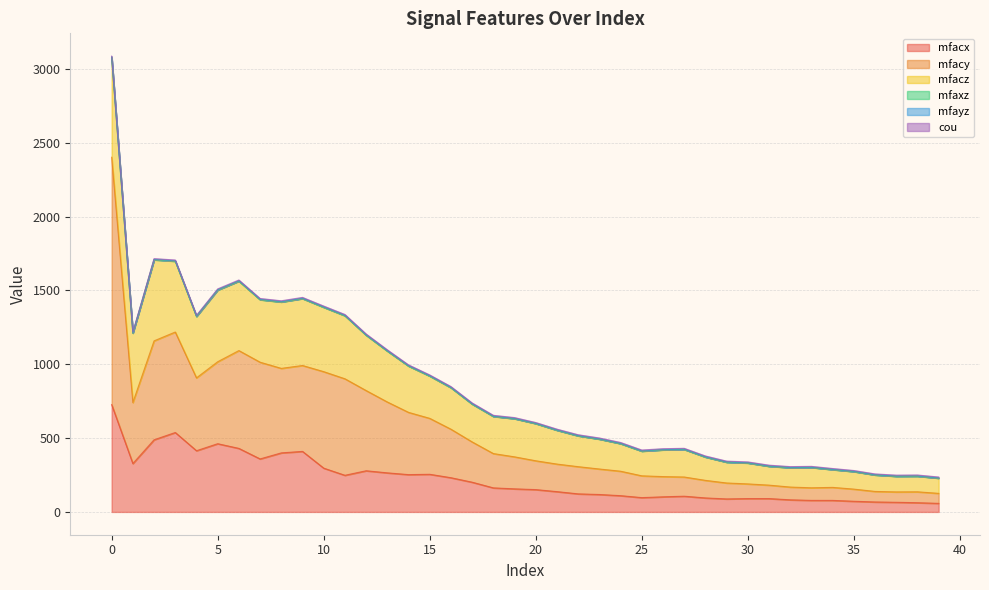

What is the difference between the maximum and second lowest values in the cou series?

1.1